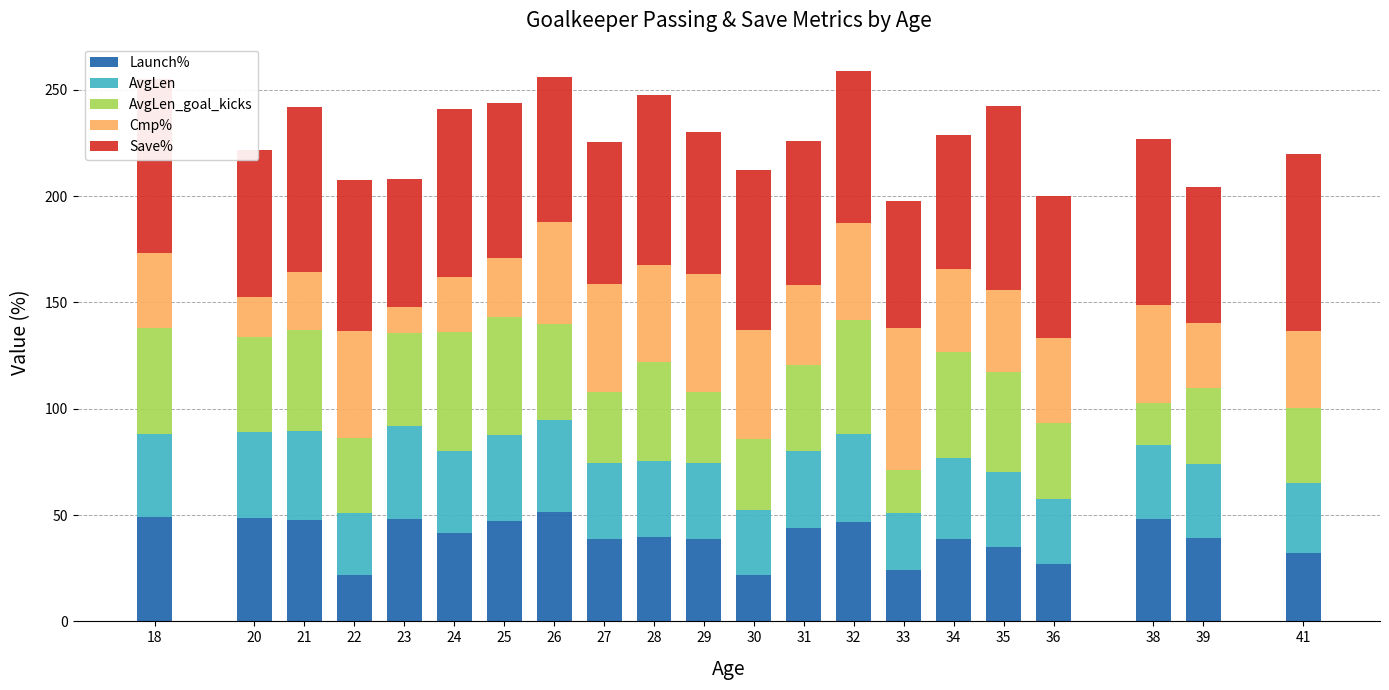

What is the lowest value of the Launch% series?

22.0